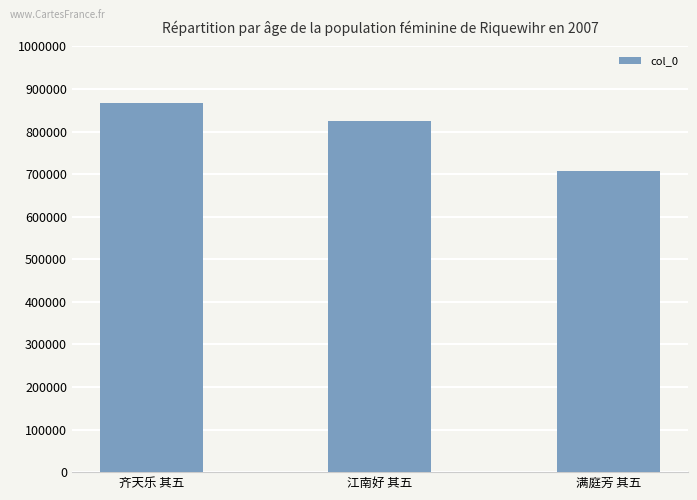

Rank the categories by value from lowest to highest.

满庭芳 其五, 江南好 其五, 齐天乐 其五